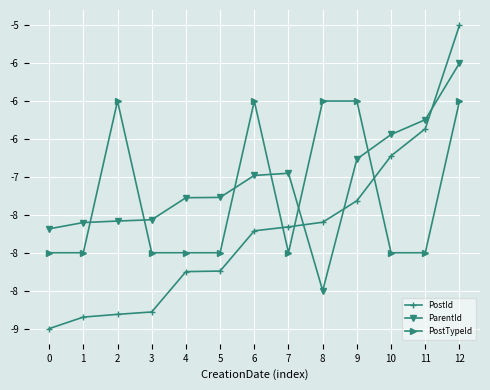

Rank the categories by PostId value from highest to lowest.

12, 11, 10, 9, 8, 7, 6, 5, 4, 3, 2, 1, 0